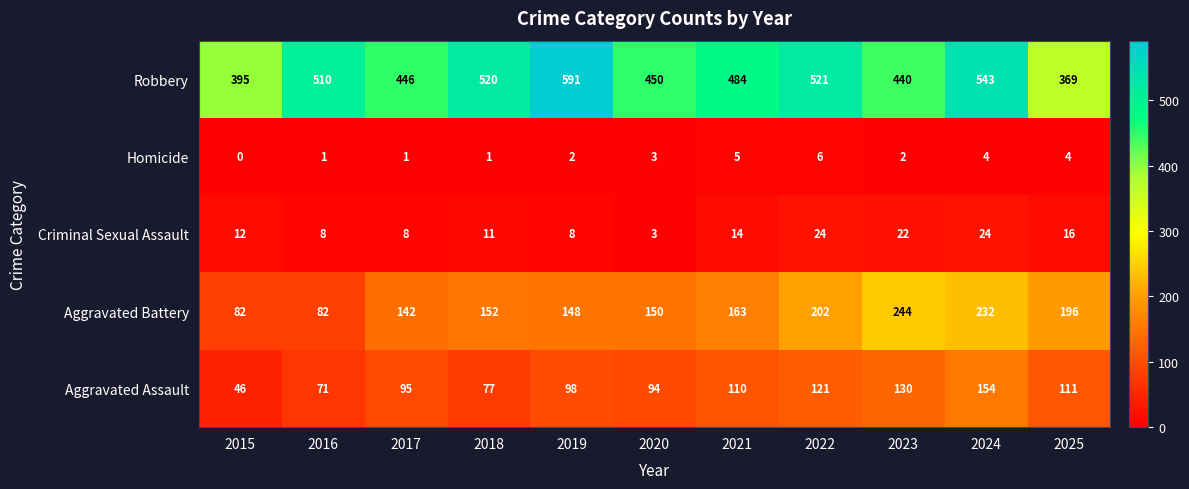

At 2017, list the series in order from smallest to largest.

Homicide, Criminal Sexual Assault, Aggravated Assault, Aggravated Battery, Robbery